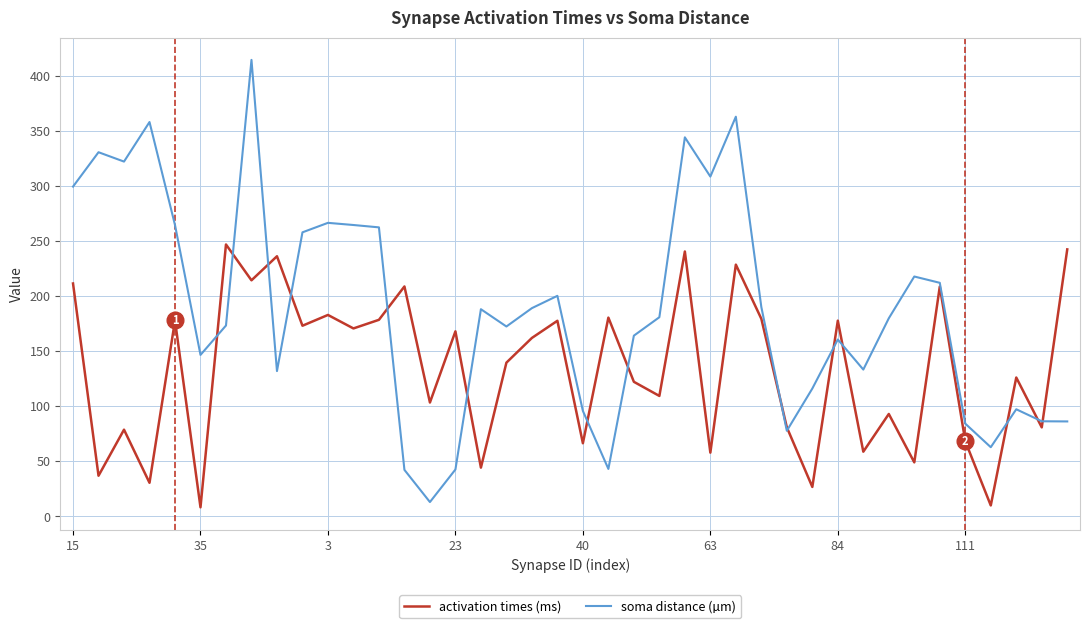

List the series in order of their overall mean, lowest first.

activation times (ms), soma distance (µm)